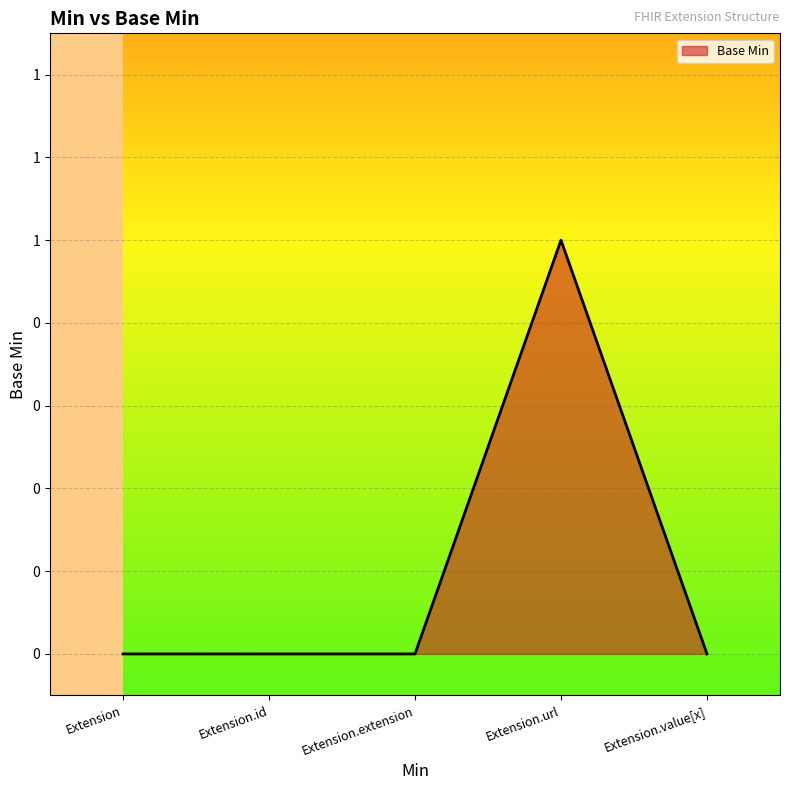

True or false: the data shows -1 at Extension.value[x].

False